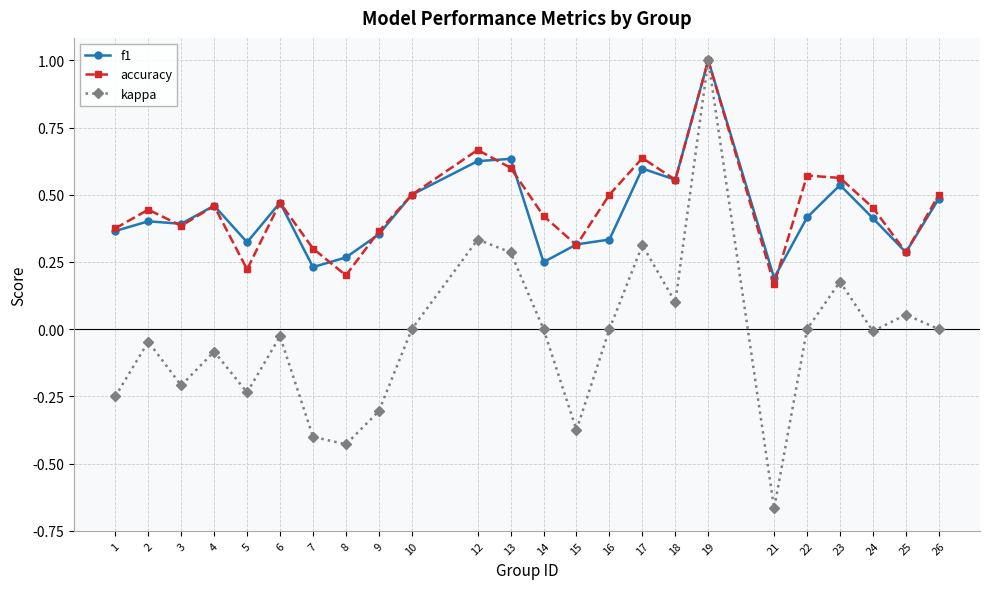

Which series changed the most between 8 and 16?

kappa